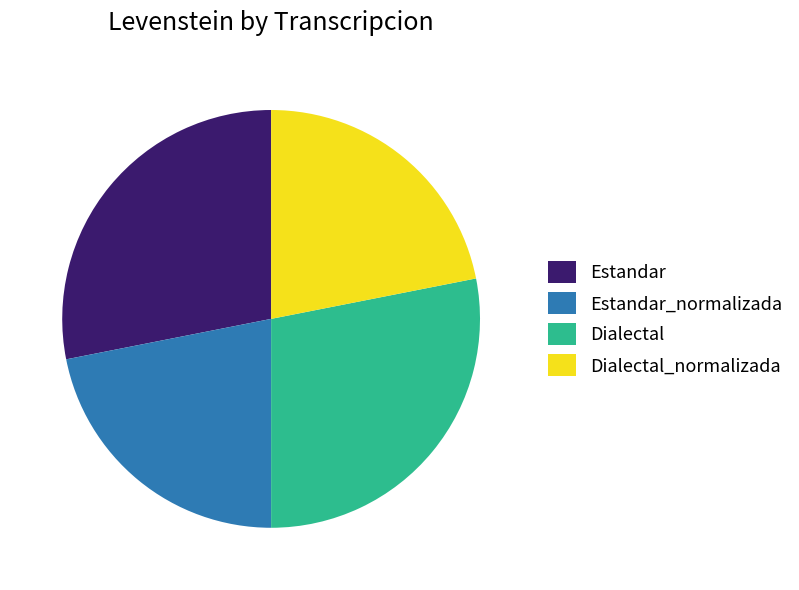

Does any single category account for the majority?

No